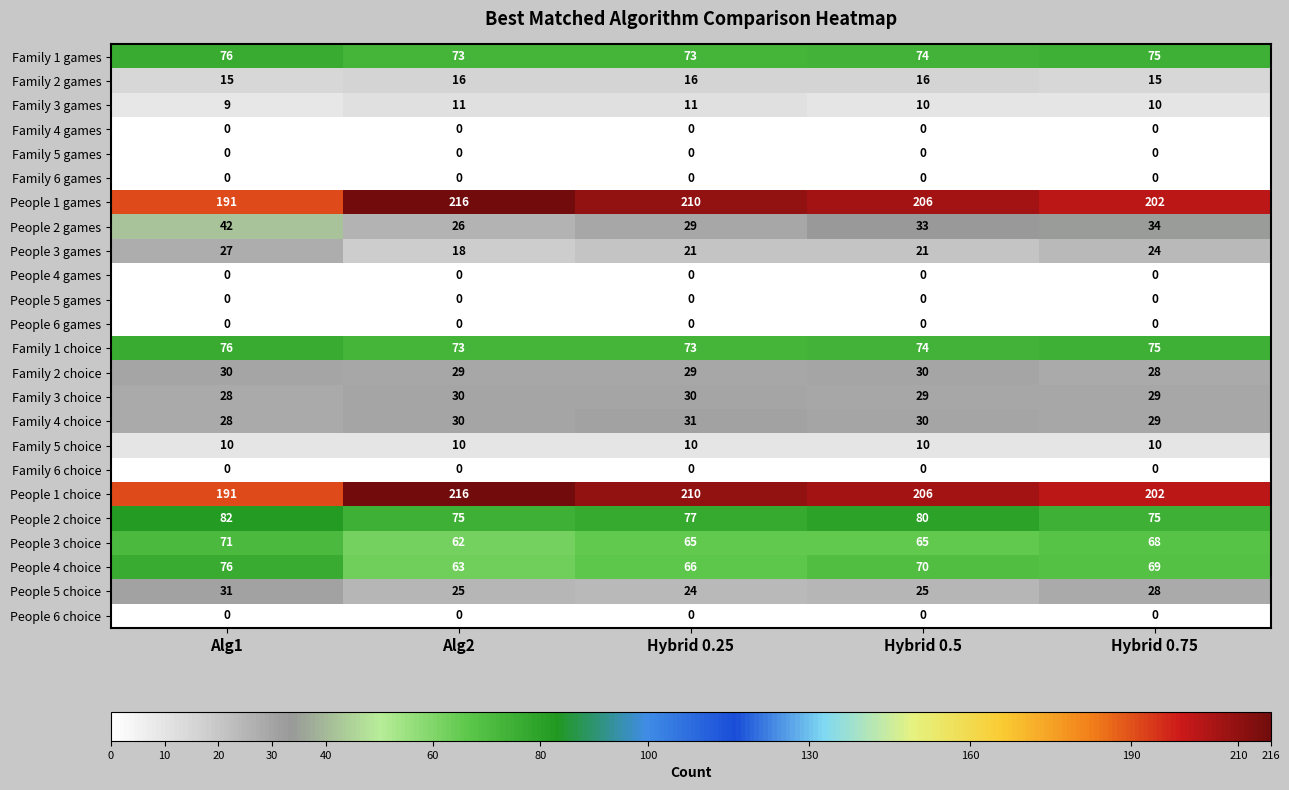

What is the spread (max minus min) of values at Alg2?

216